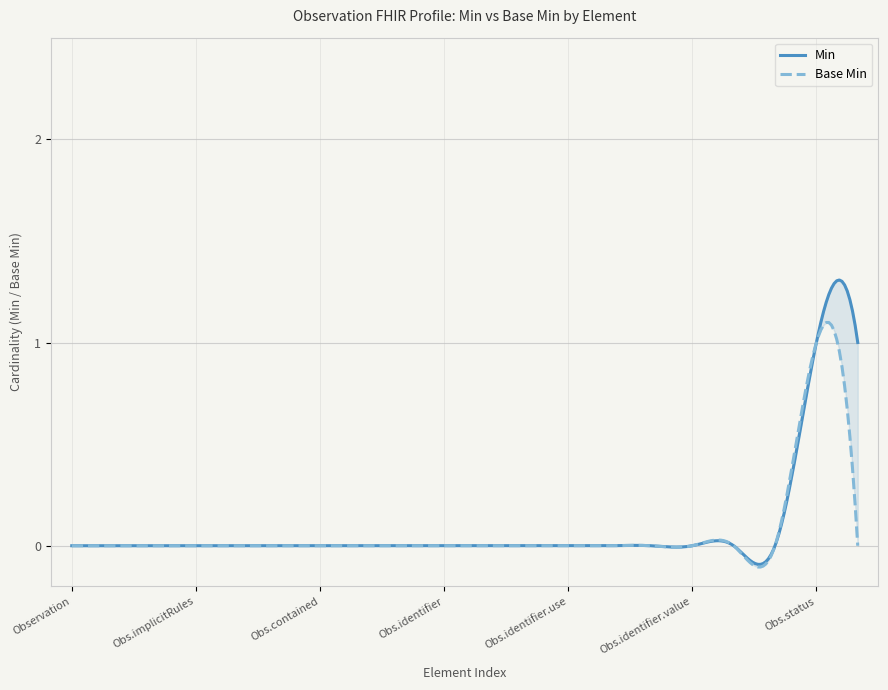

Rank the series at Observation.identifier.type from highest to lowest value.

Min, Base Min